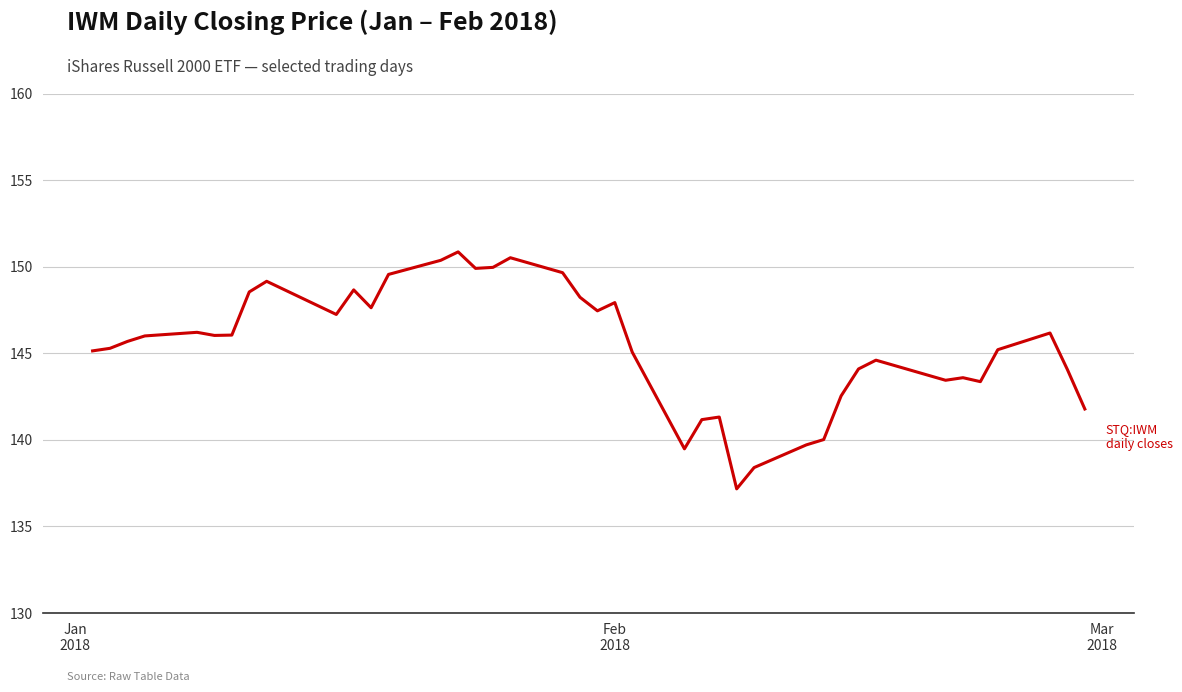

What is the difference between the maximum and minimum values?

13.7